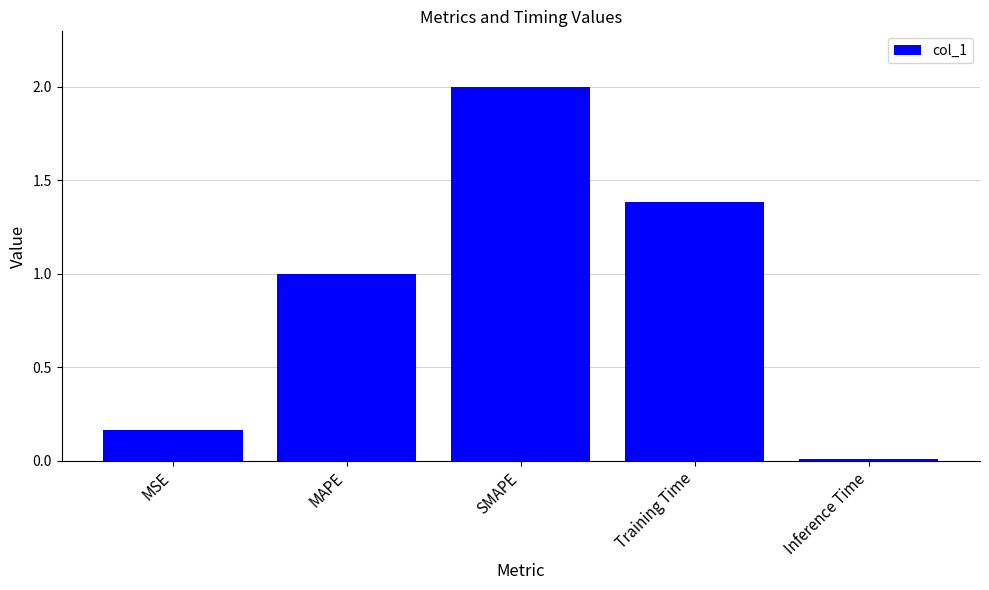

What is the difference between the second highest and second lowest values?

1.2